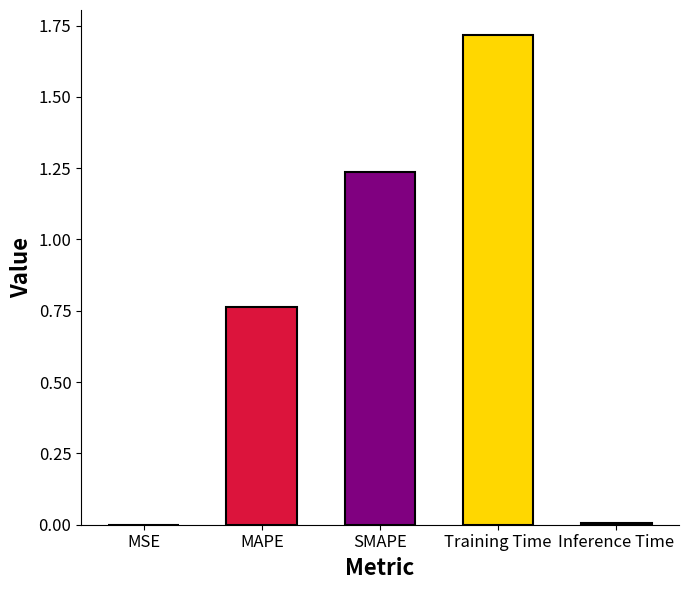

The chart shows a value of 0.0 at MSE. True or false?

True